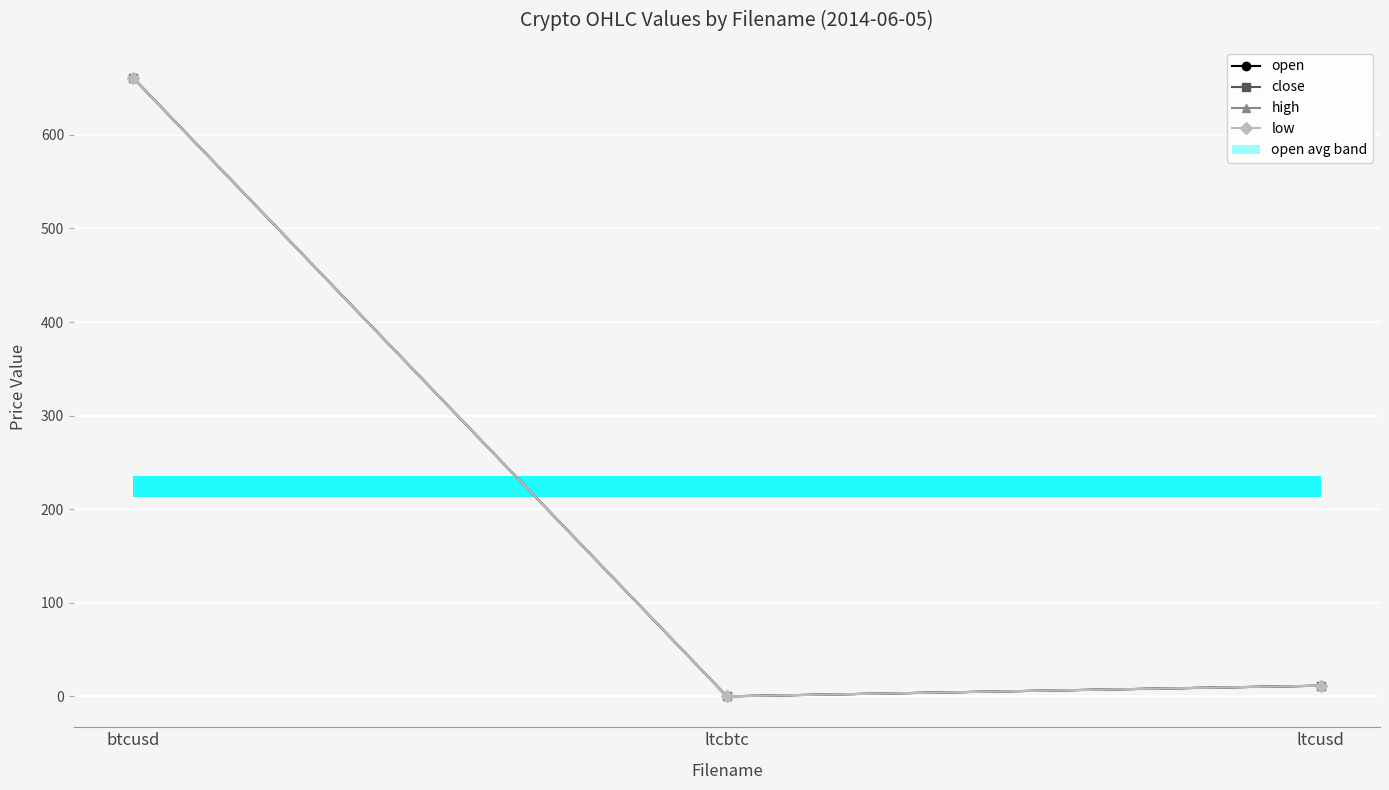

At ltcbtc, list the series in order from smallest to largest.

open, close, high, low